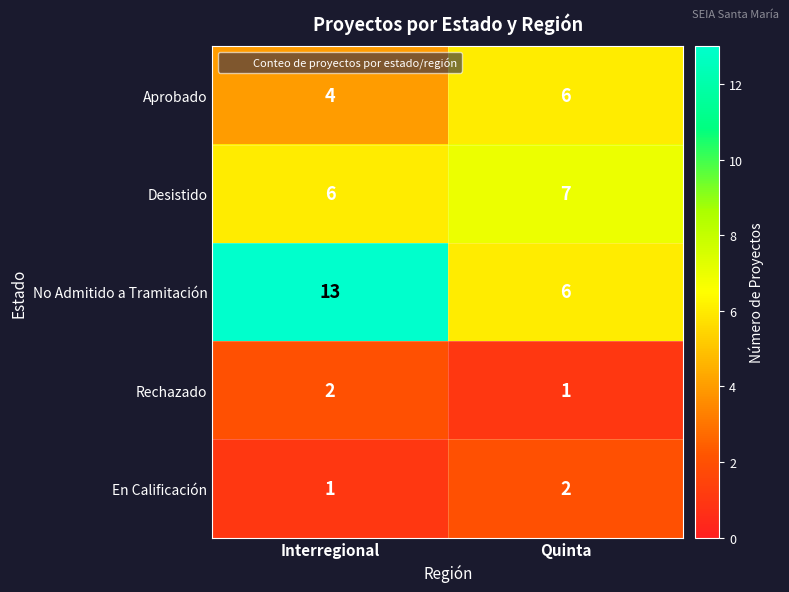

At which category is the sum across all series the highest?

Interregional